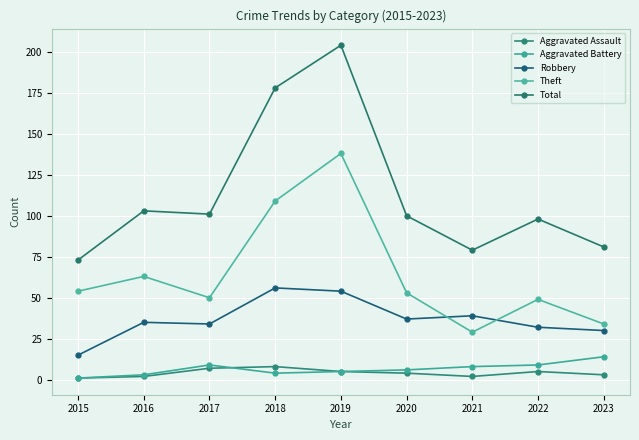

Is the value of Total at 2020 greater than the value of Theft at 2020?

Yes